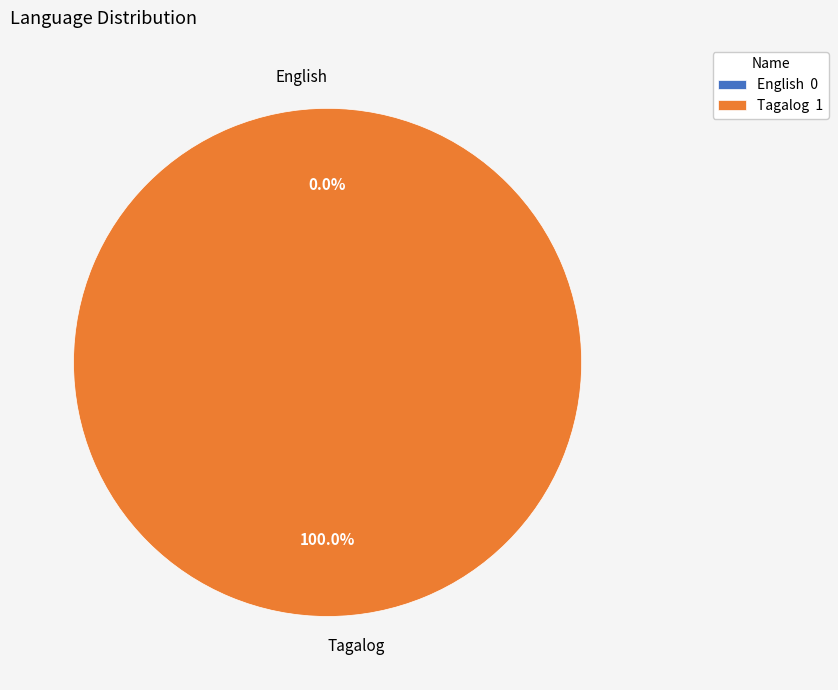

To the nearest percent, what is the difference between the Tagalog and English slice percentages?

100%